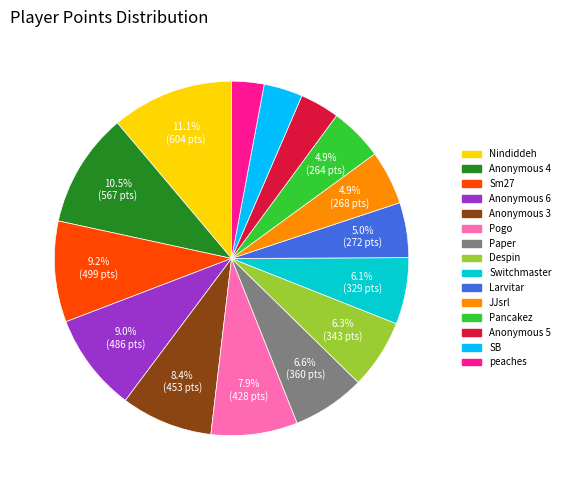

Does Switchmaster represent more than half of the total?

No